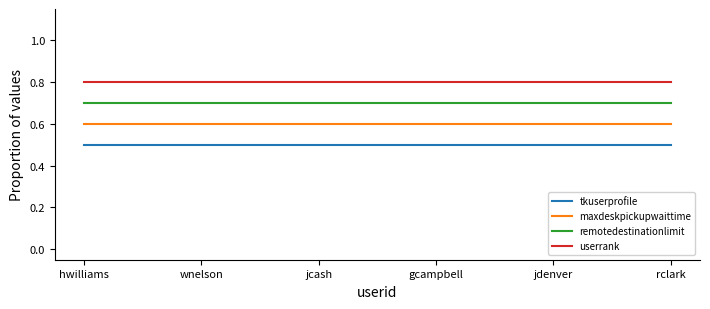

What is the sum of the maxdeskpickupwaittime values at gcampbell and jcash?

1.2